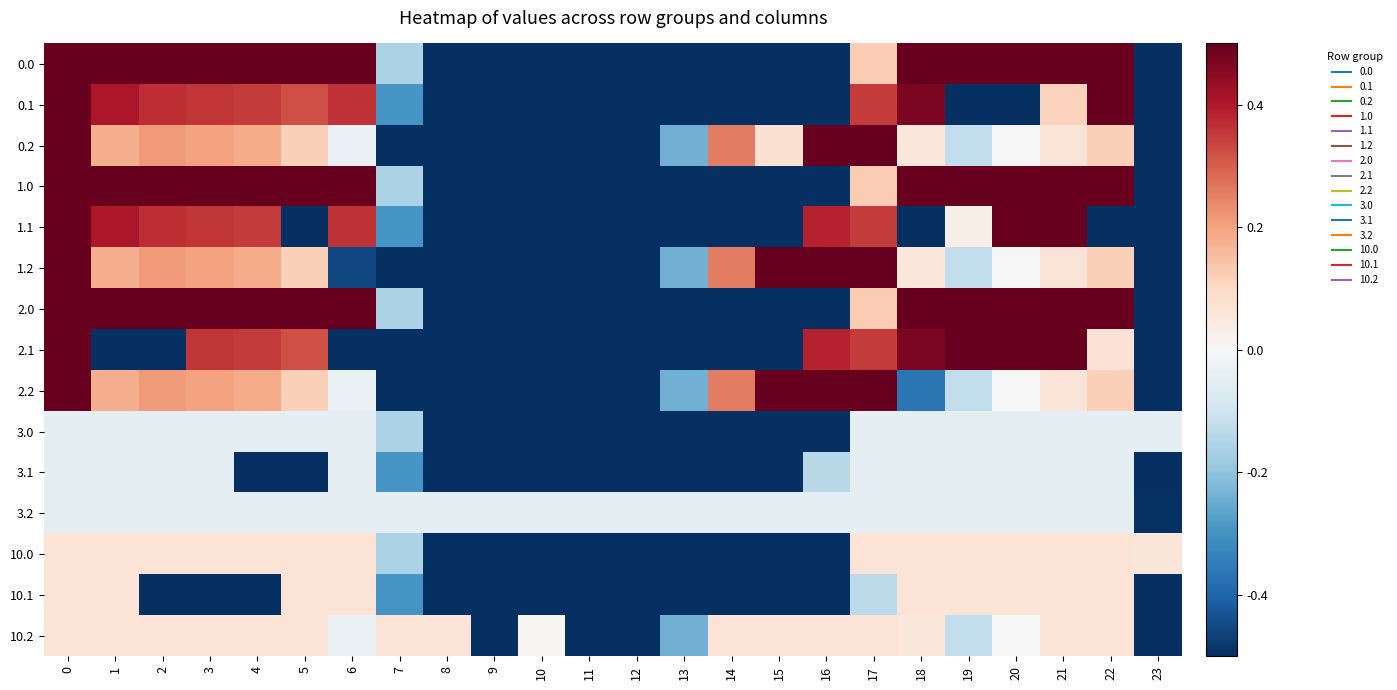

At 18, list the series in order from smallest to largest.

1.1, 2.2, 3.0, 3.1, 3.2, 0.2, 1.2, 10.2, 10.0, 10.1, 0.1, 2.1, 0.0, 2.0, 1.0